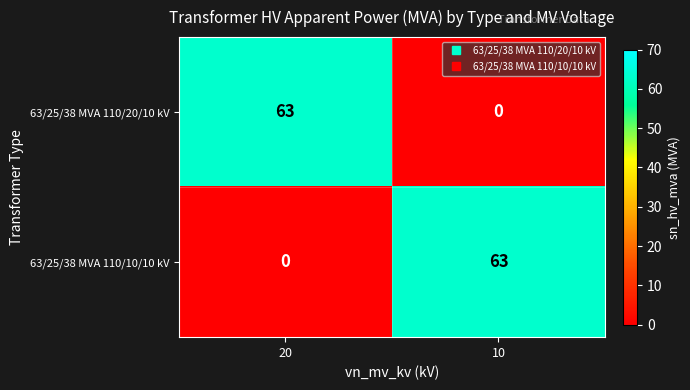

What is the spread (max minus min) of values at 20?

63